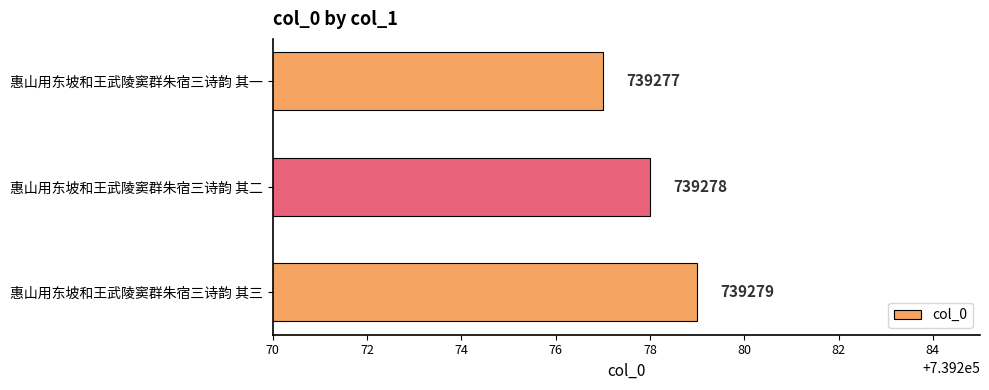

Which category has the lowest value across all series?

惠山用东坡和王武陵窦群朱宿三诗韵 其一